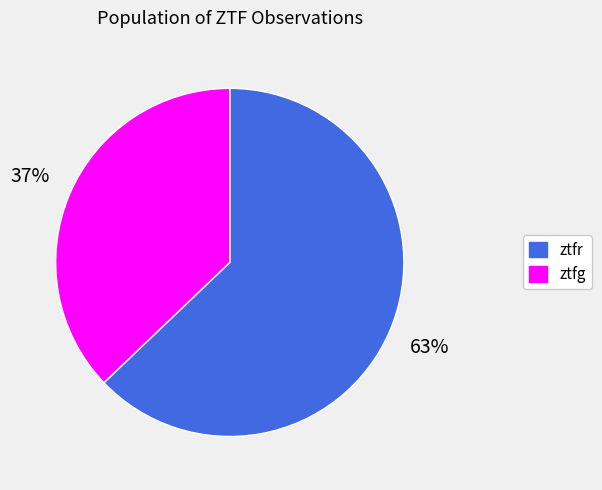

Does any single category account for the majority?

Yes